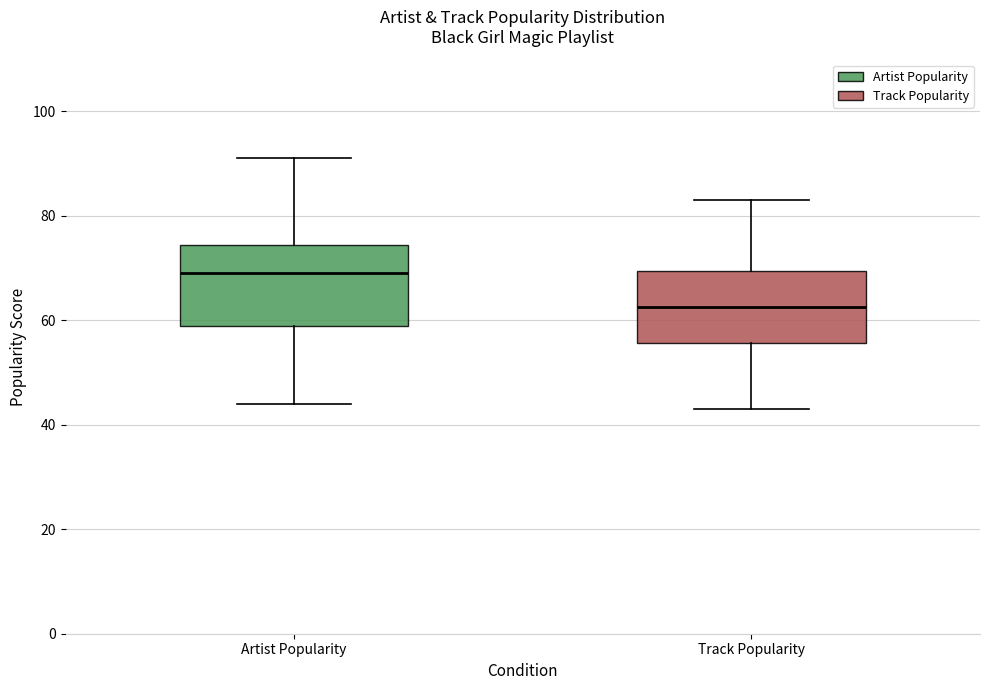

Reading left to right, transcribe this box plot: for each box, give where its median line is, the range the box spans, and where its two whiskers end, as read against the y-axis. The values are not printed on the chart, so give them approximately, as read against the axis.

Artist Popularity: median 70, box 60 to 74, whiskers 44 to 92
Track Popularity: median 62, box 56 to 70, whiskers 44 to 84